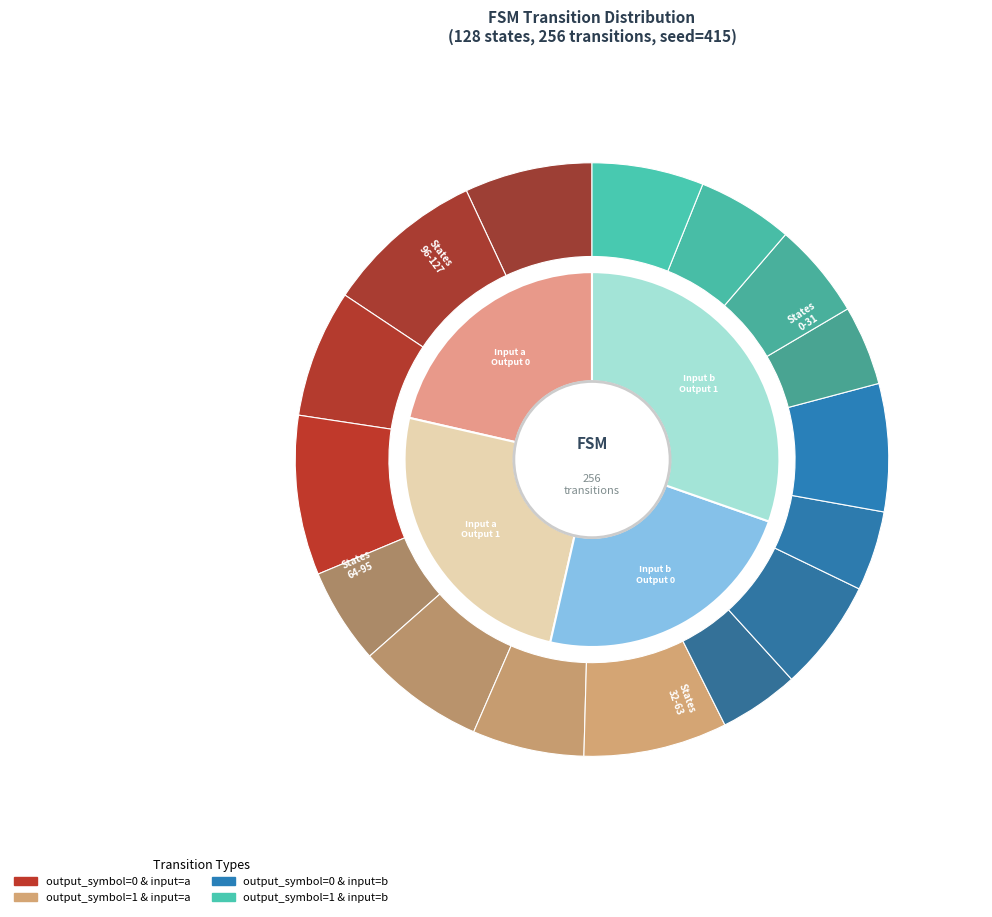

The output_symbol=1 & input=a slice represents 36% of the pie. True or false?

False